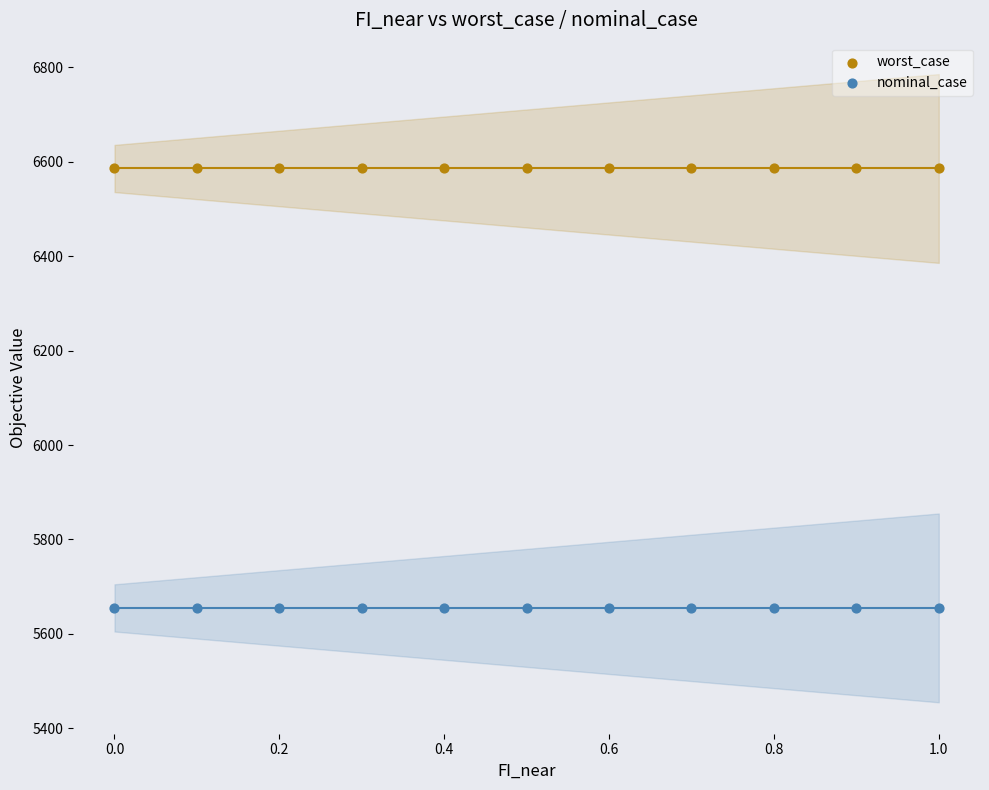

What are all the series names shown in the legend?

worst_case, nominal_case